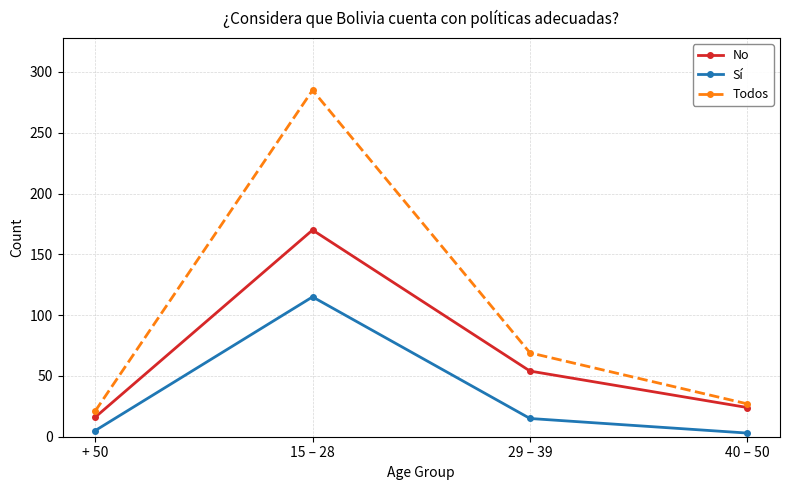

What is the highest value of the Sí series?

115